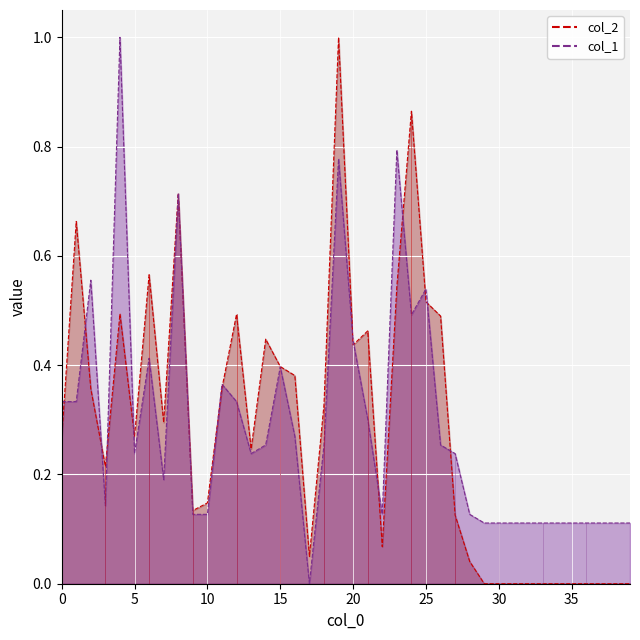

What is the average value of the col_2 series?

0.3